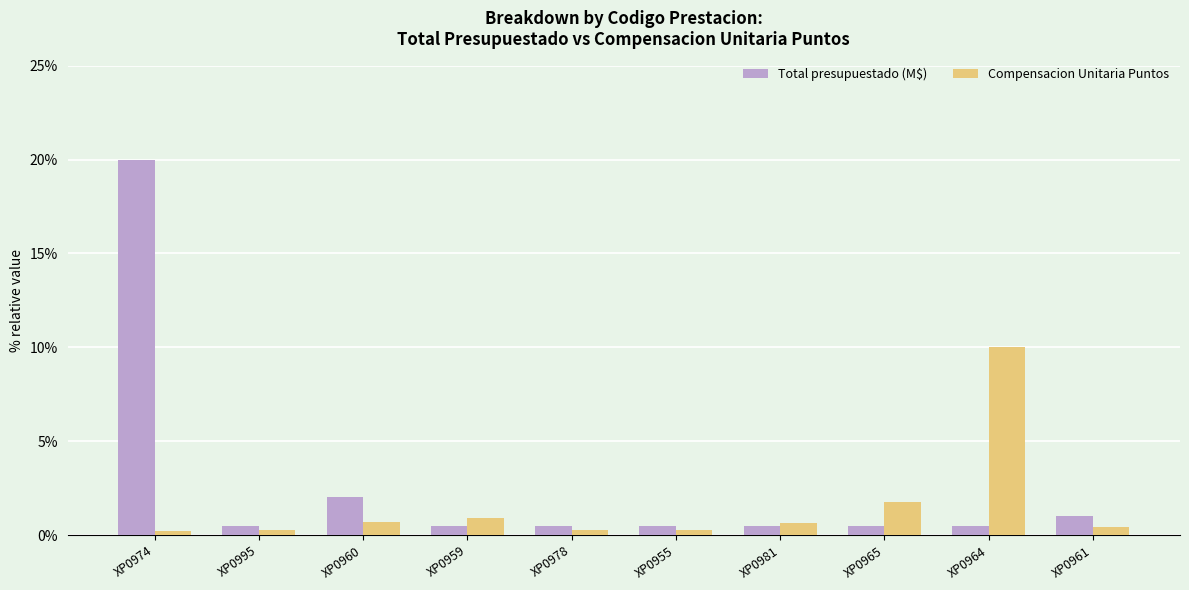

What is the difference between the second highest and second lowest values in the Compensacion Unitaria Puntos series?

1.5